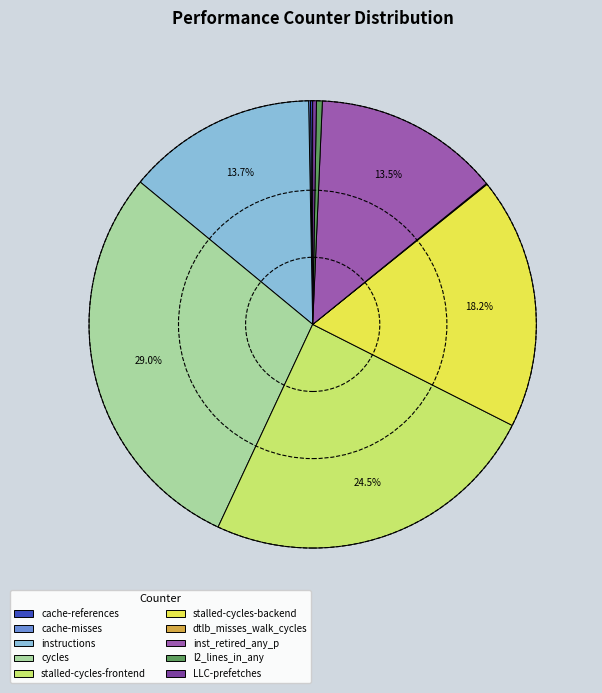

Is there any slice that represents more than half of the pie?

No